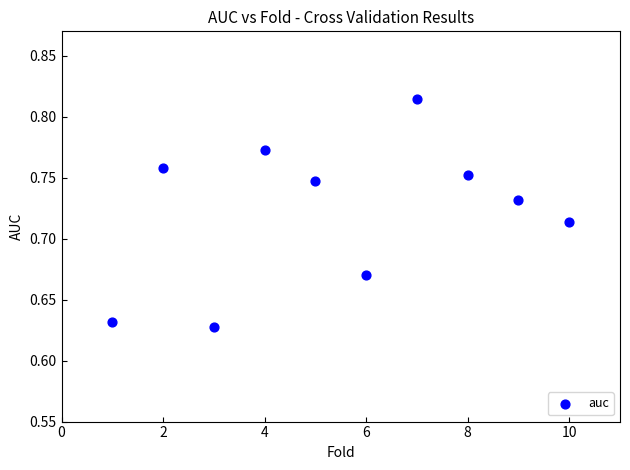

What is the average X value?

5.5